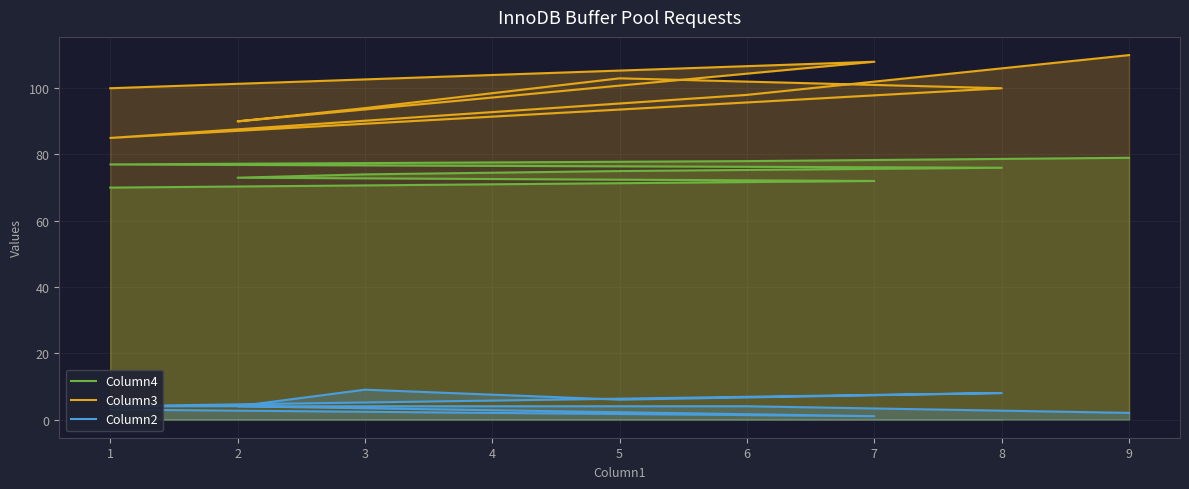

What is the minimum value for Column4?

70